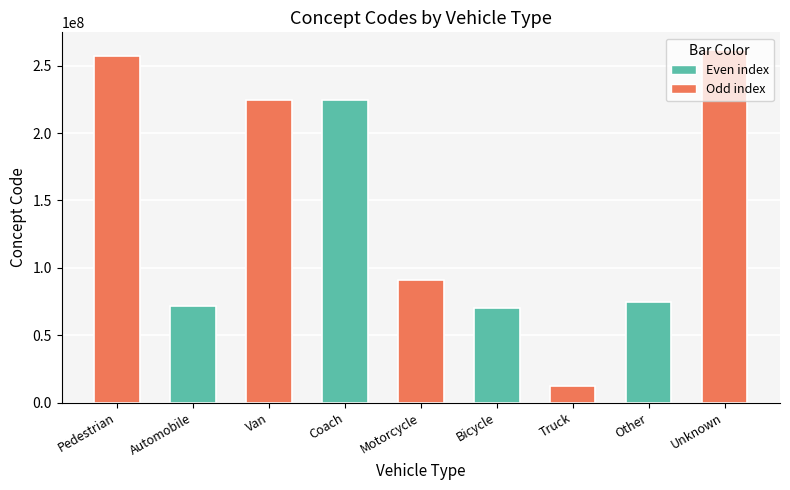

Between Truck and Coach, which is larger?

Coach